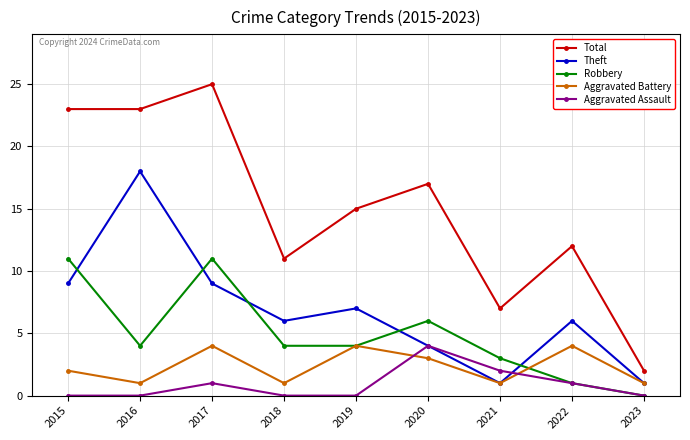

What is the total value across all series at 2022?

24